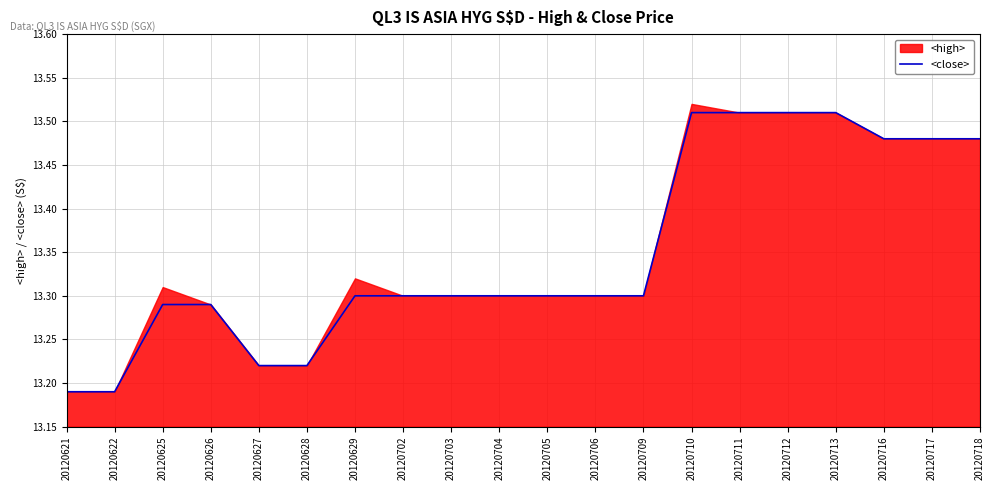

What is the difference between the second highest and second lowest values?

0.3